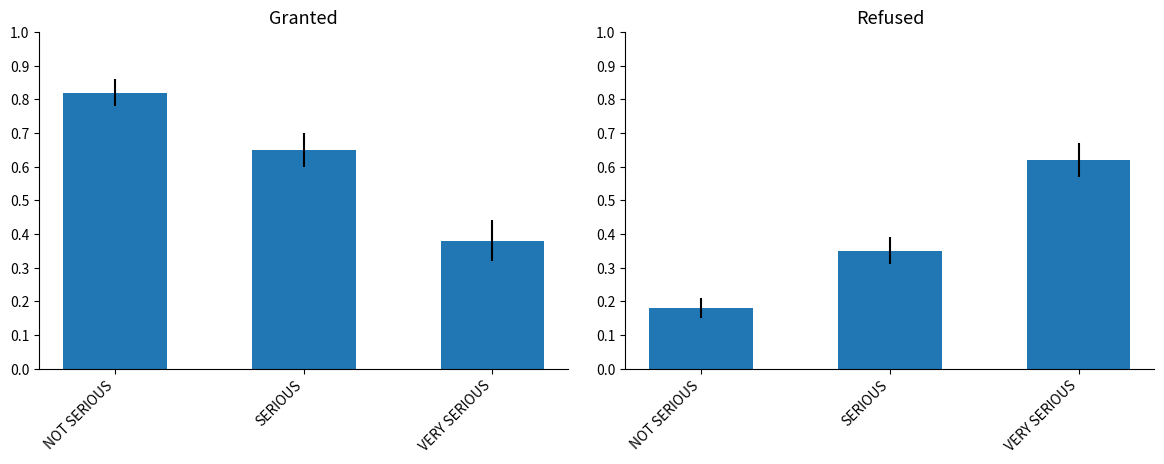

Reading left to right, what are all the values shown in this chart?

Granted Rate: 0.8	0.7	0.4
Refused Rate: 0.2	0.3	0.6